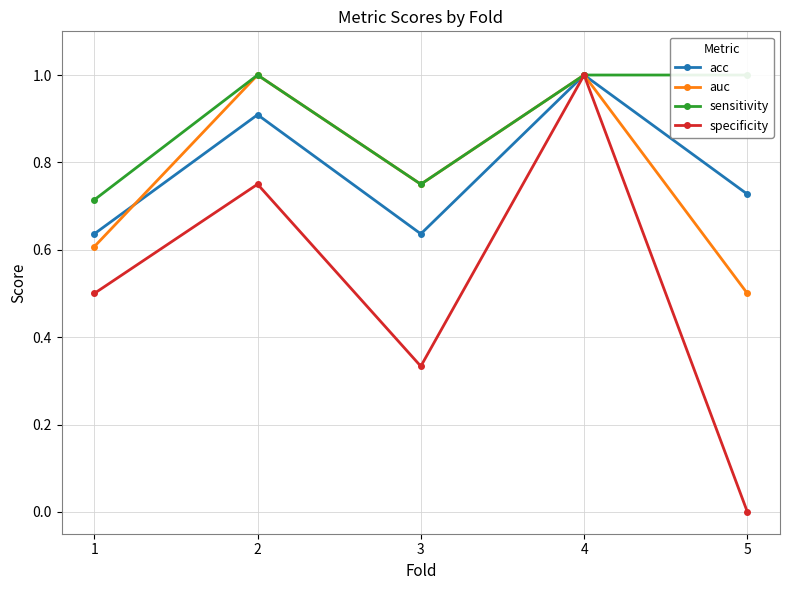

Which series has the largest range (max minus min)?

specificity